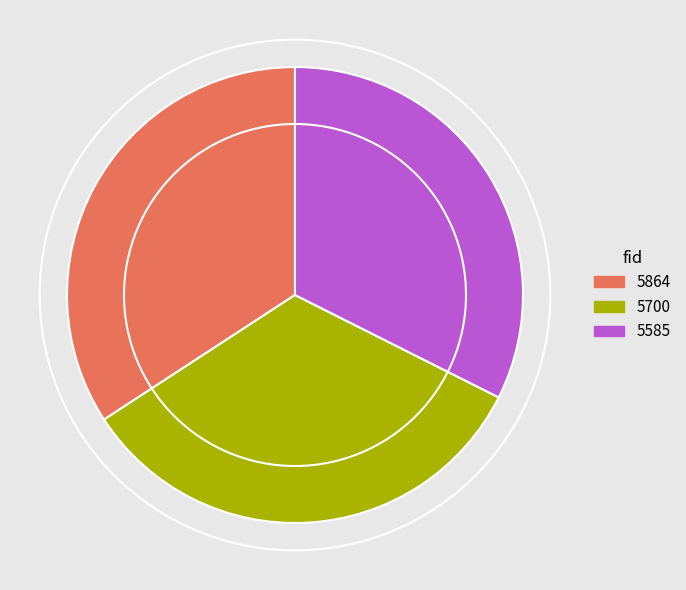

How many segments does this pie chart have?

3